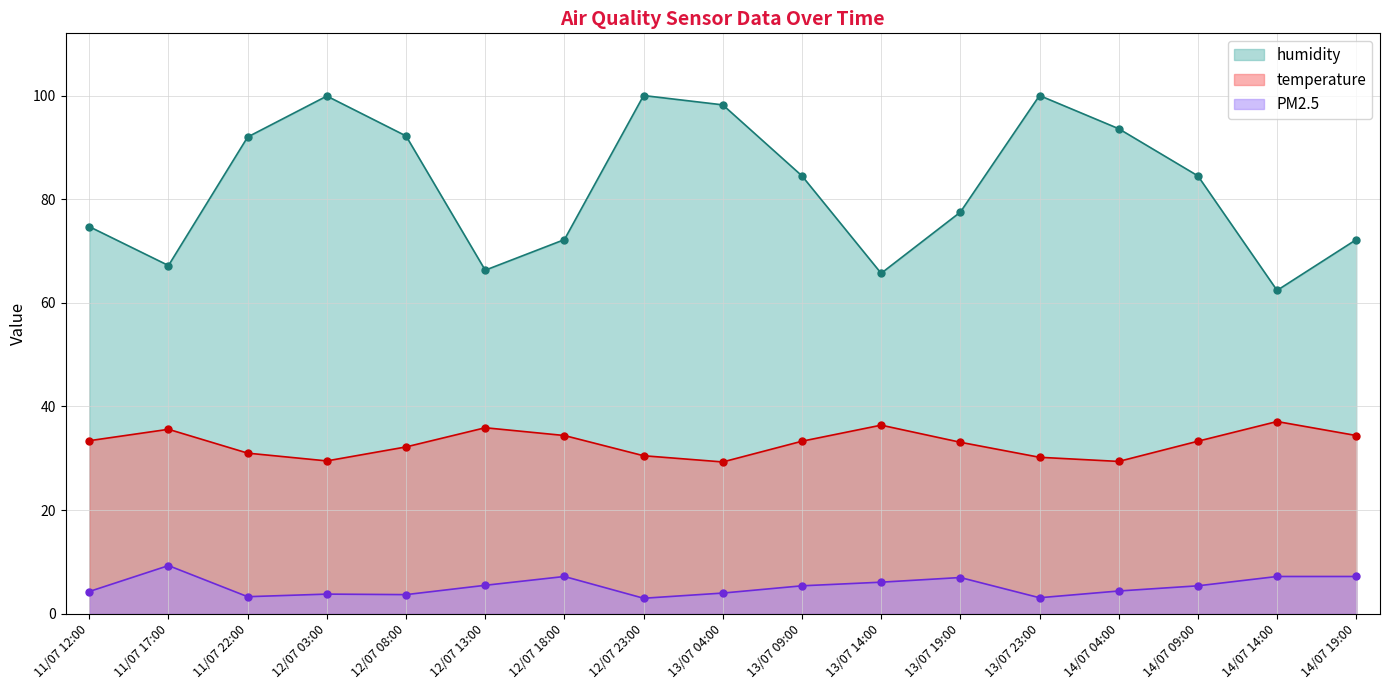

At 13/07 04:00, list the series in order from largest to smallest.

humidity, temperature, PM2.5